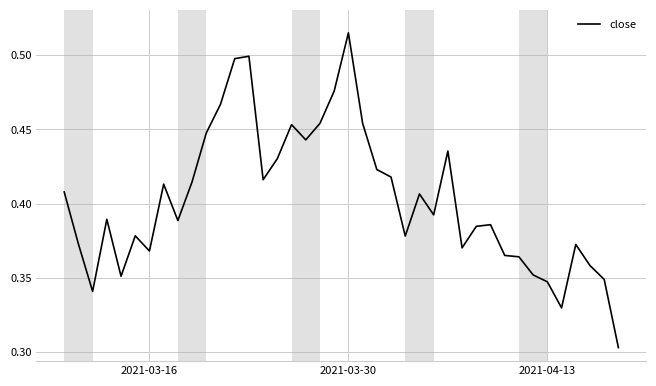

Does the chart display data point markers on the line(s)?

No